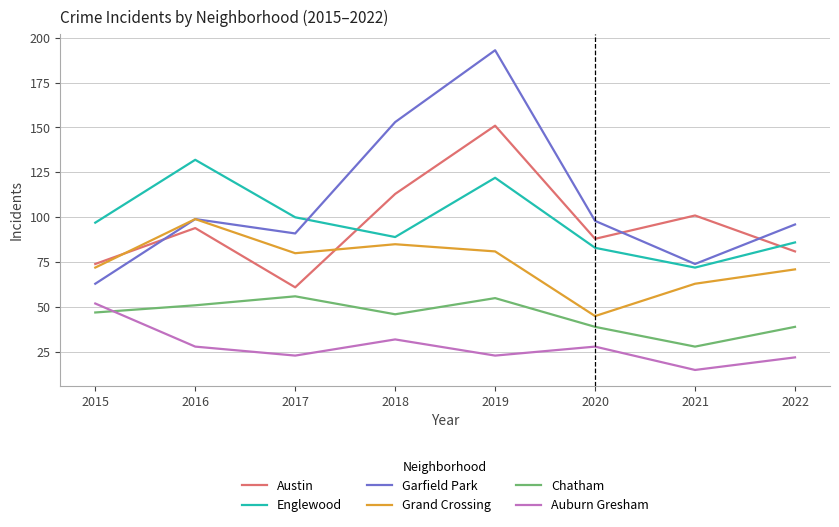

What is the sum of all Austin values?

763